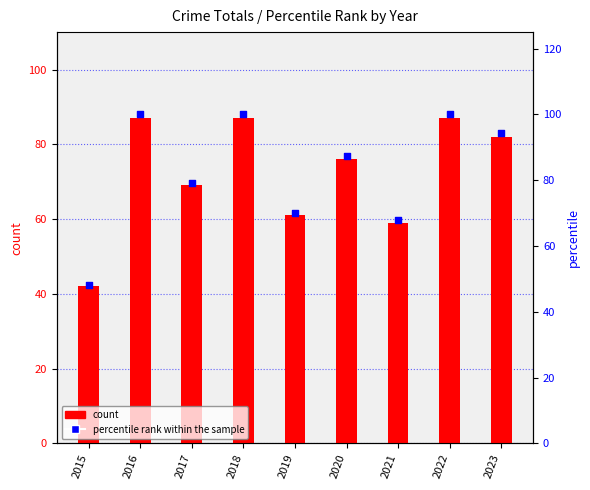

What are all the series names shown in the legend?

count, percentile rank within the sample